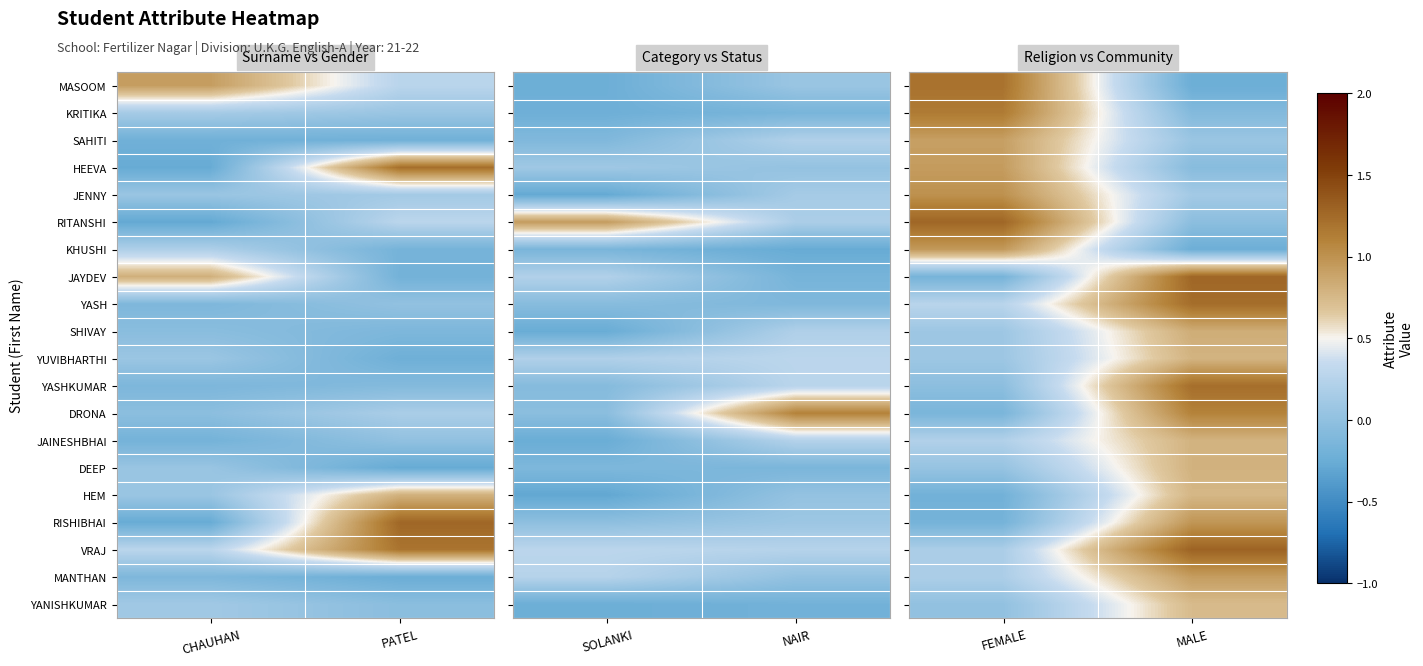

At how many categories does at least one series exceed 0?

2